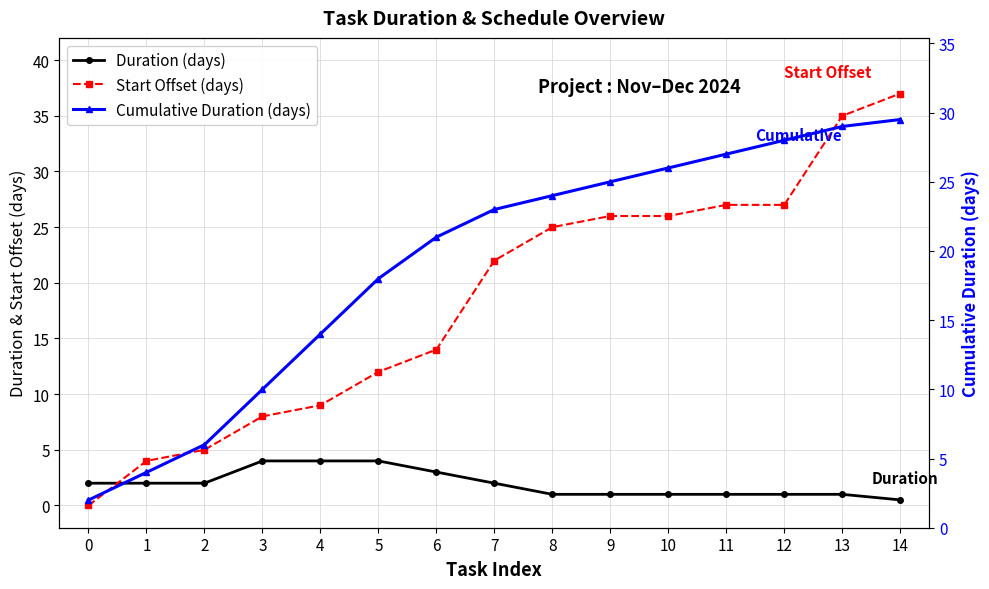

The Start Offset (days) series shows 9.0 at 4. True or false?

True